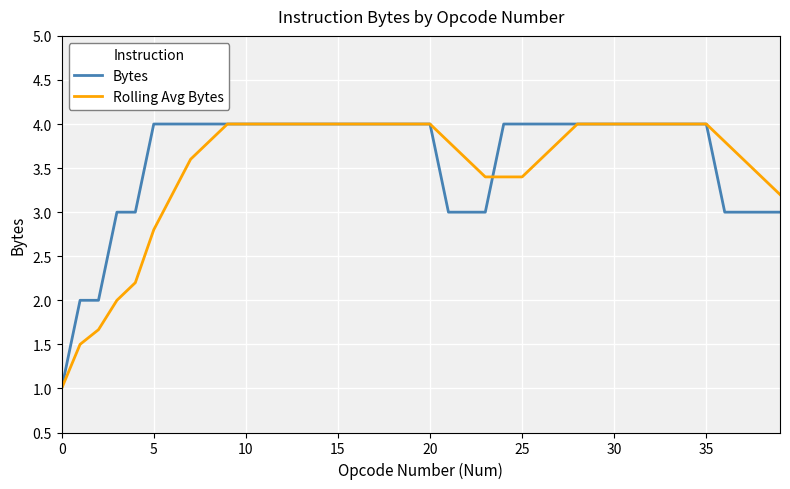

What is the maximum value shown in the chart?

4.0